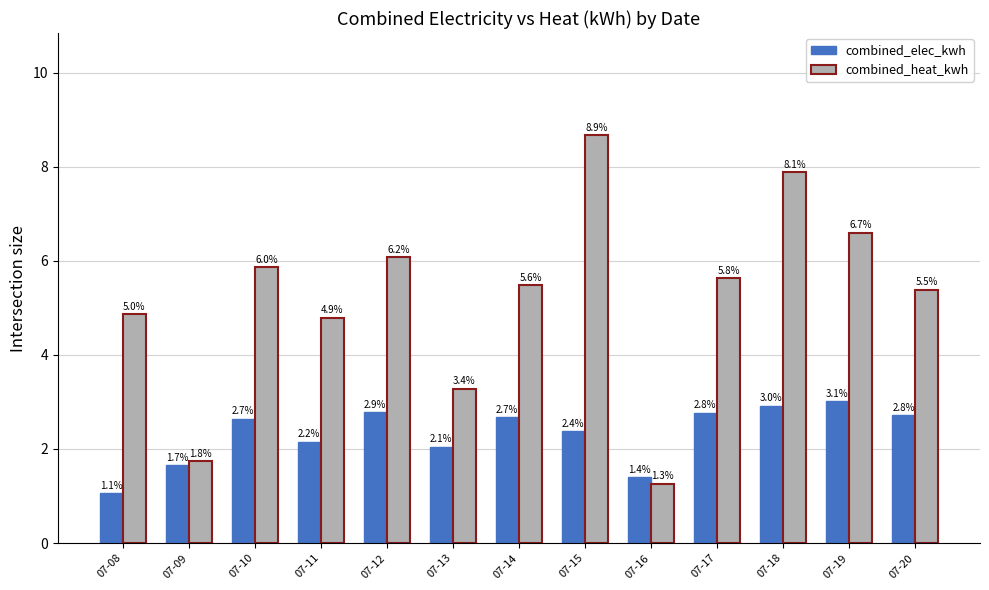

What is the total value across all series at 07-13?

5.3